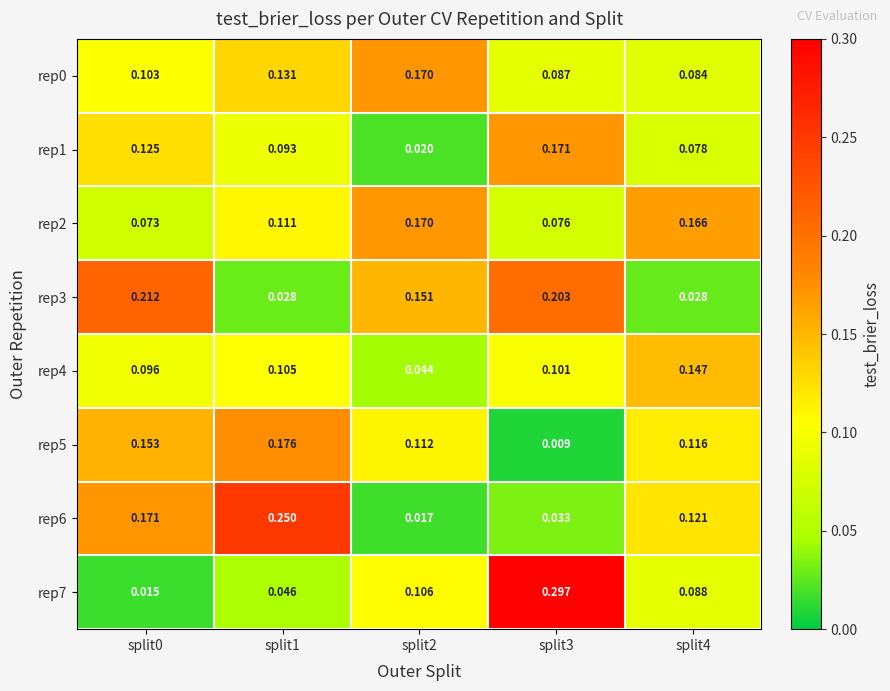

Is the value of rep4 at split2 greater than the value of rep2 at split0?

No